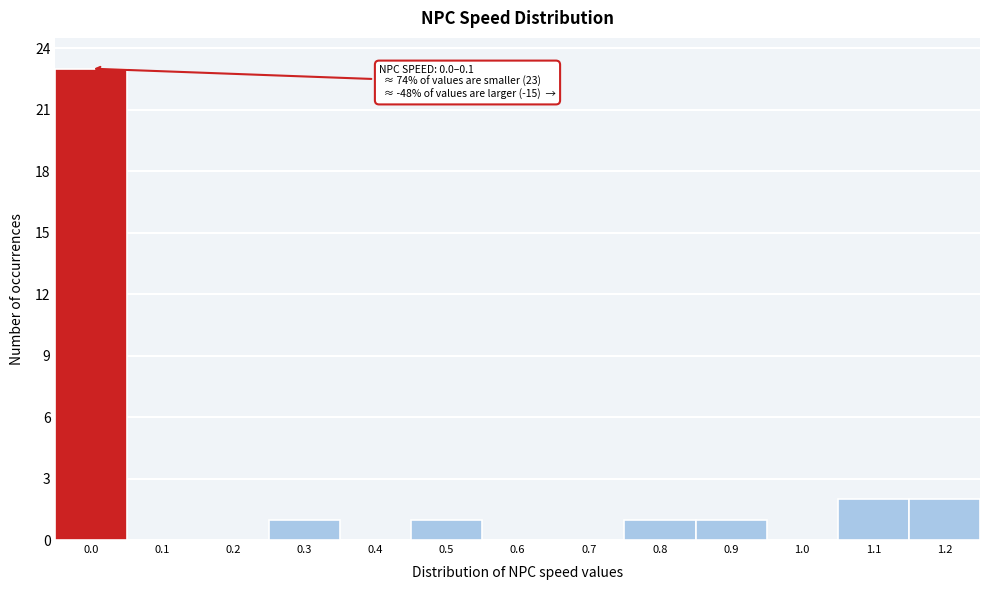

Reading left to right, transcribe all the data shown in this chart.

0.0=23	0.1=0	0.2=0	0.3=1	0.4=0	0.5=1	0.6=0	0.7=0	0.8=1	0.9=1	1.0=0	1.1=2	1.2=2